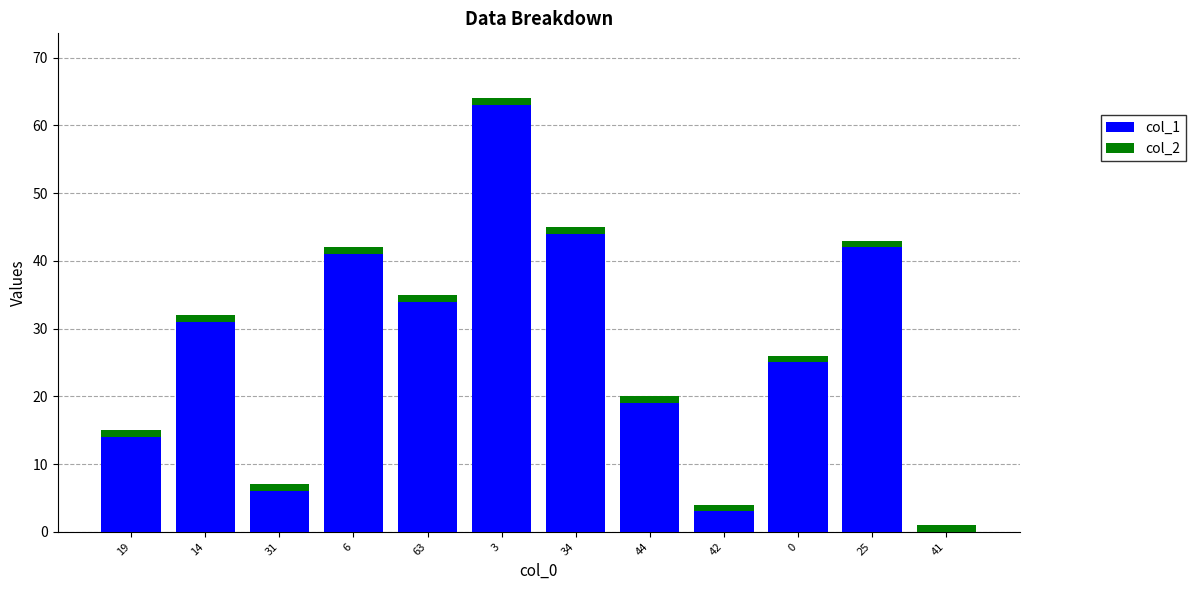

At which category is the sum across all series the highest?

3